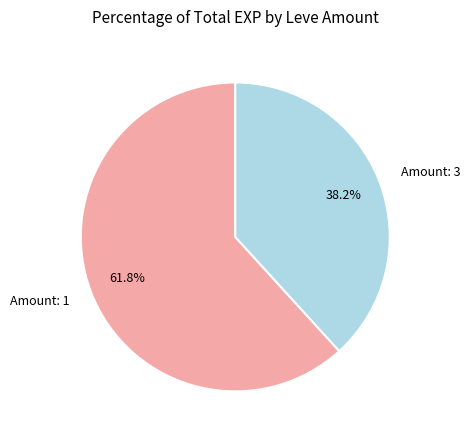

Is there a majority slice in this chart?

Yes